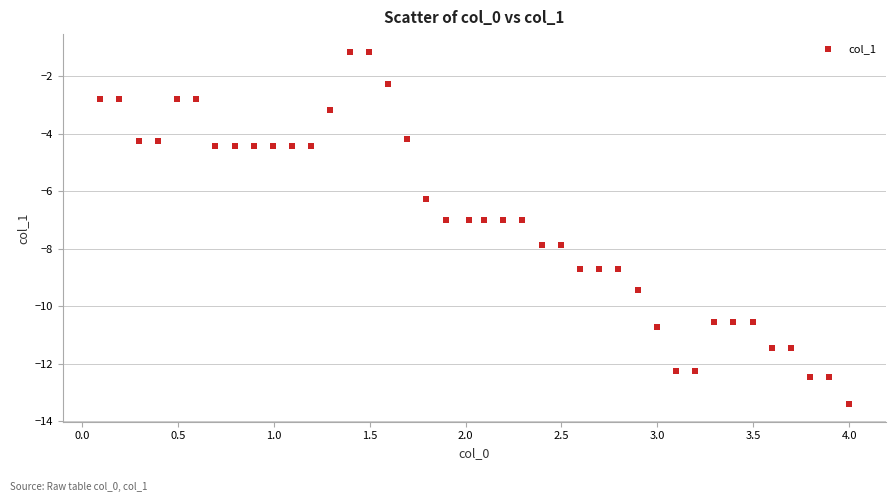

What is the range of X values (max minus min)?

3.9